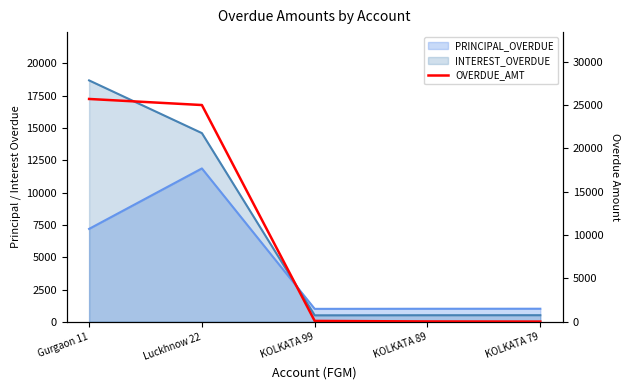

Reading right to left, extract all data points from this chart.

KOLKATA 79=25.1	KOLKATA 89=40.0	KOLKATA 99=100.0	Luckhnow 22=25000.0	Gurgaon 11=25700.6